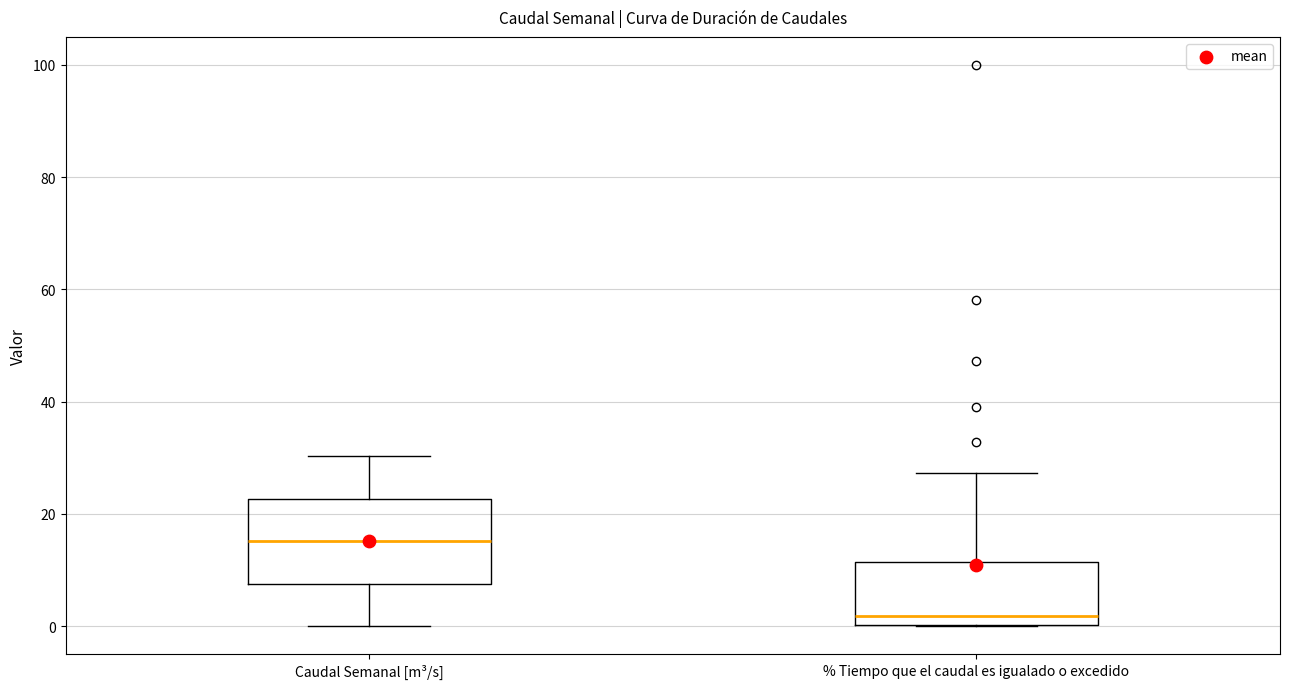

Reading left to right, read every box against the y-axis: the position of its median line, the range the box covers, and the ends of its whiskers. The values are not printed on the chart, so give them approximately, as read against the axis.

Caudal Semanal [m³/s]: median 16, box 8 to 22, whiskers 0 to 30
% Tiempo que el caudal es igualado o excedido: median 2, box 0 to 12, whiskers 0 to 28